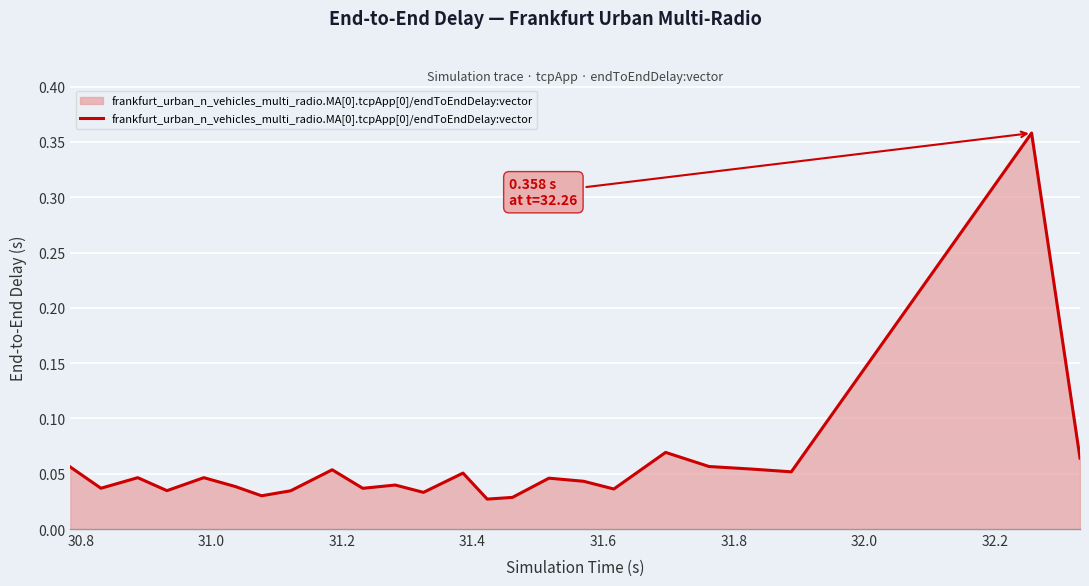

Reading left to right, transcribe all the data shown in this chart.

0.1	0.0	0.0	0.0	0.0	0.0	0.0	0.0	0.1	0.0	0.0	0.0	0.1	0.0	0.0	0.0	0.0	0.0	0.1	0.1	0.1	0.1	0.4	0.1